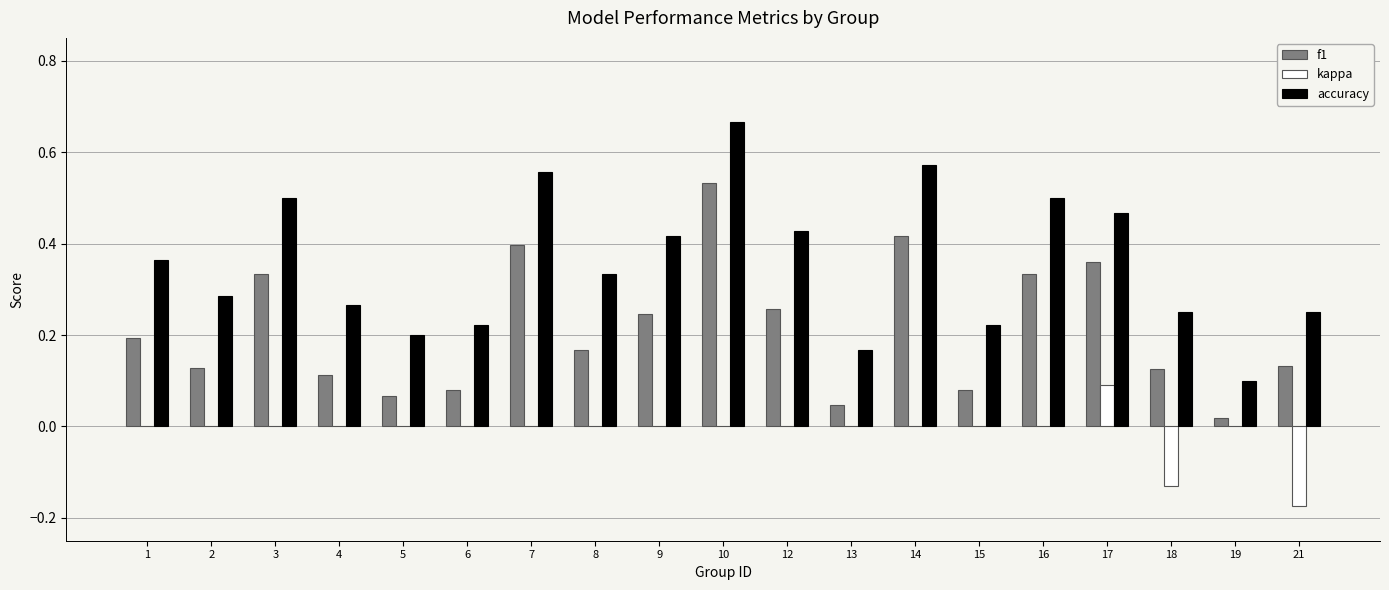

The value of accuracy at 16 is 0.5. True or false?

True